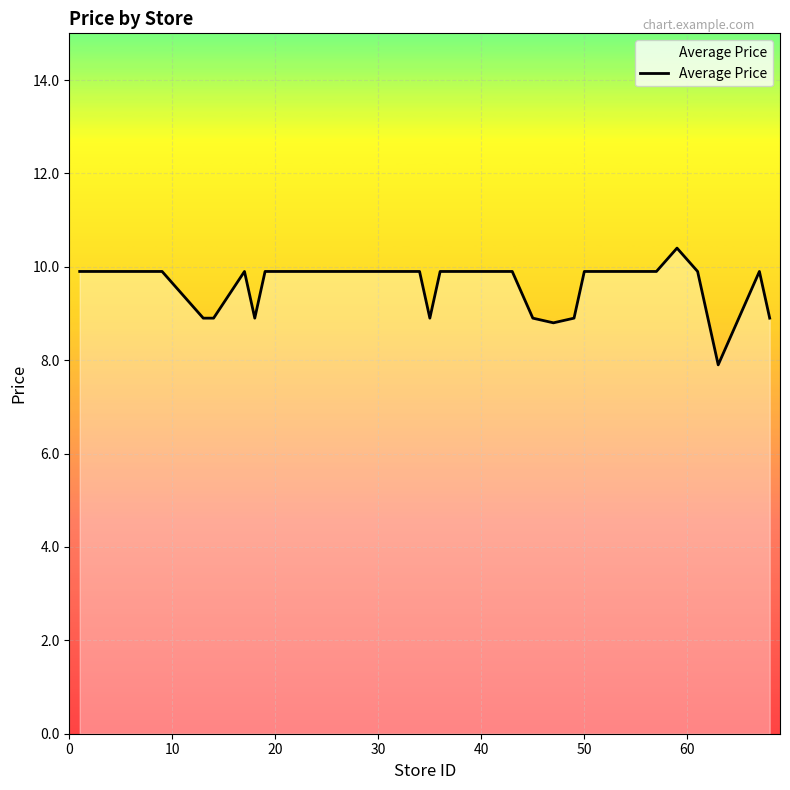

What is the approximate value at 30?

9.9